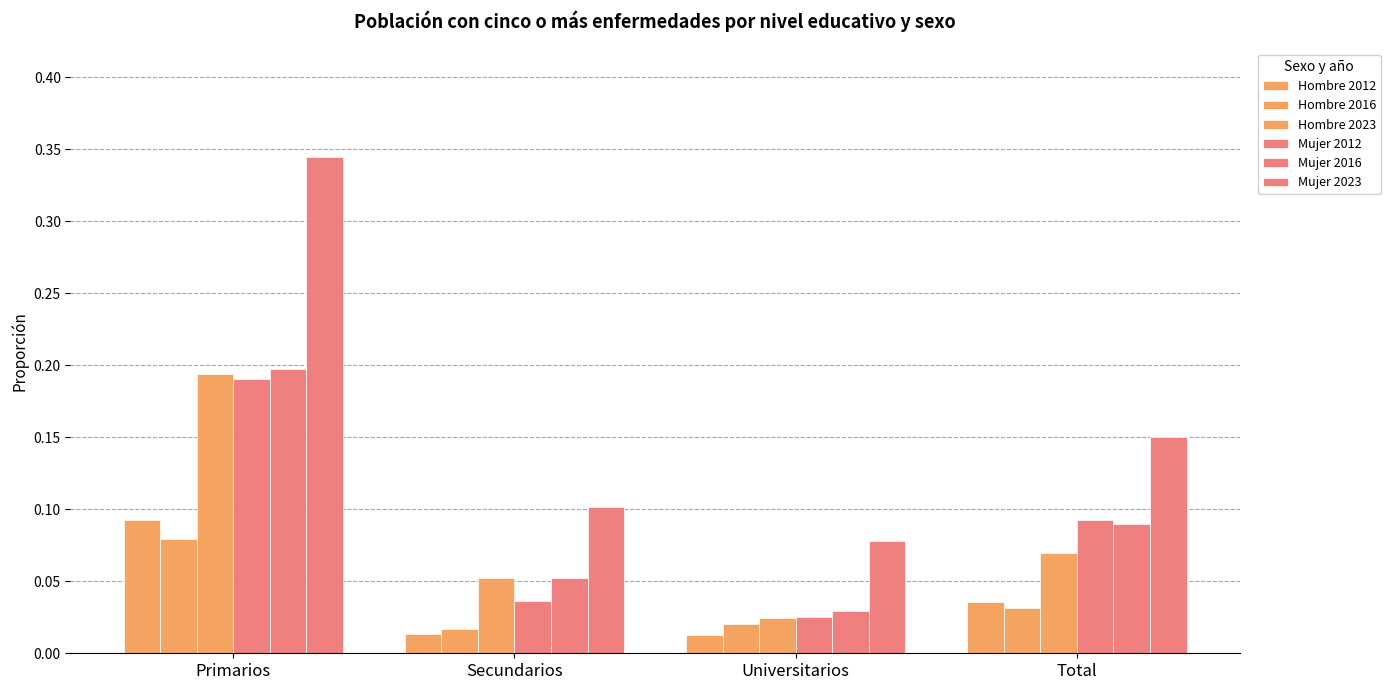

Are the bars grouped side by side (vs. stacked)?

Yes